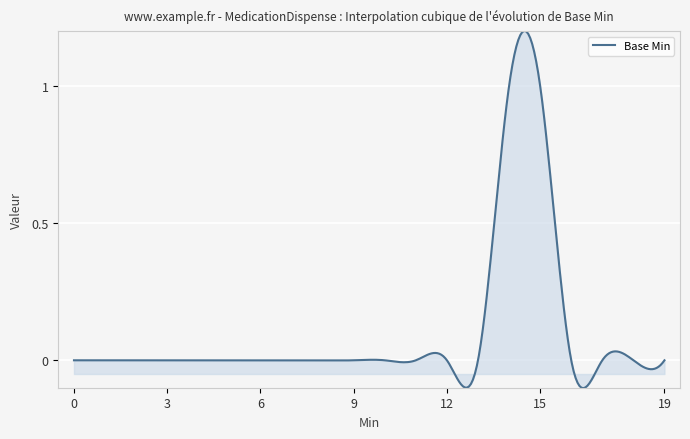

What is the sum of all values?

31.3